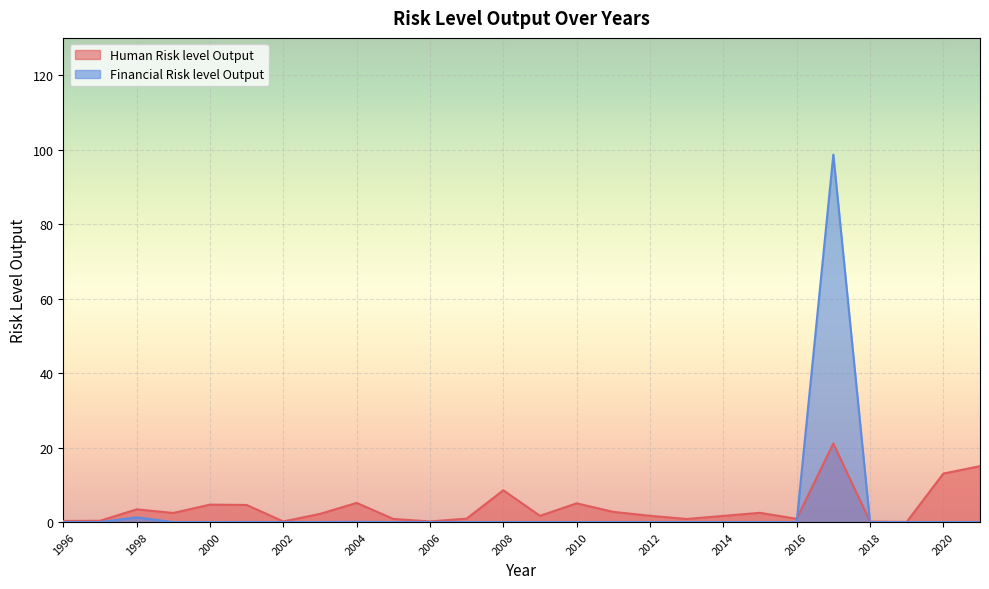

Between which two adjacent categories do Financial Risk level Output and Human Risk level Output first intersect?

2016 and 2017